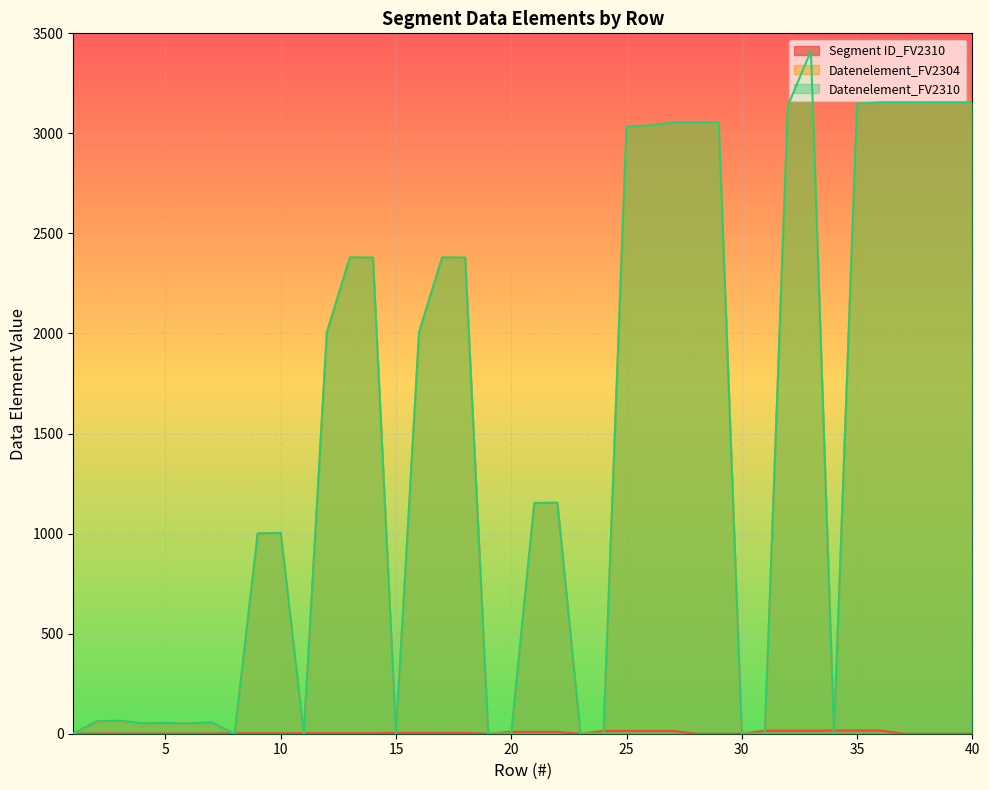

List the series in order of their peak value, highest first.

Datenelement_FV2304, Datenelement_FV2310, Segment ID_FV2310